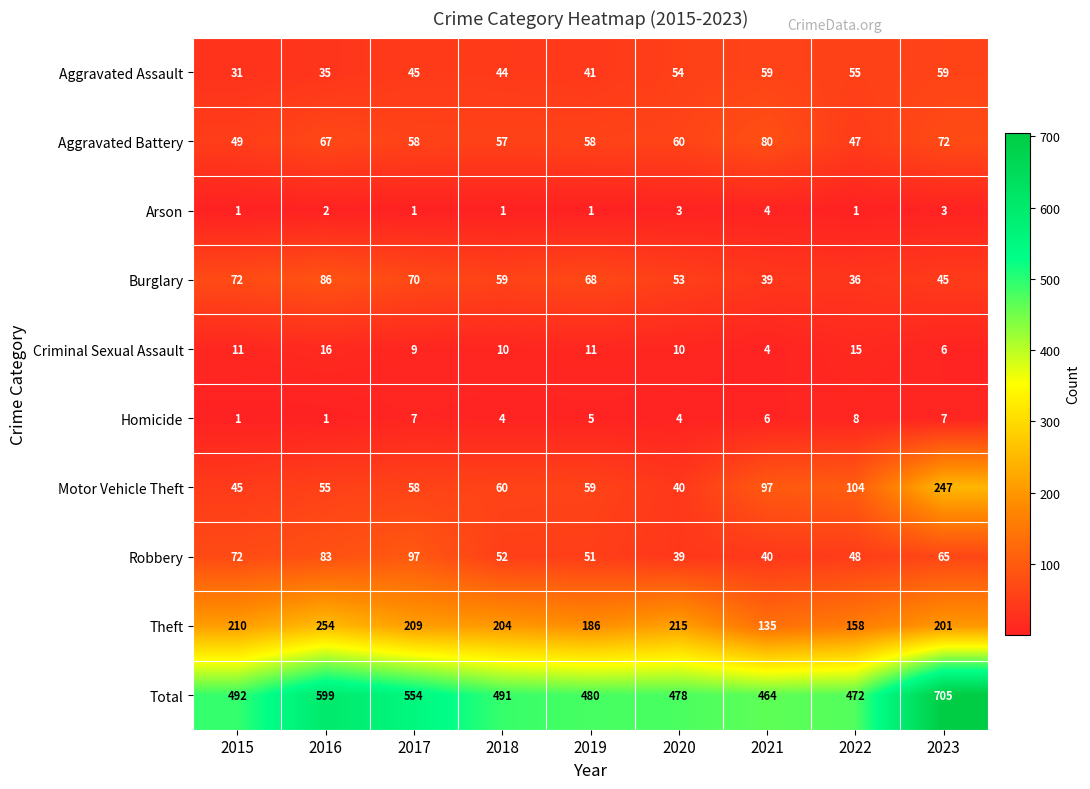

What is the maximum value for Arson?

4